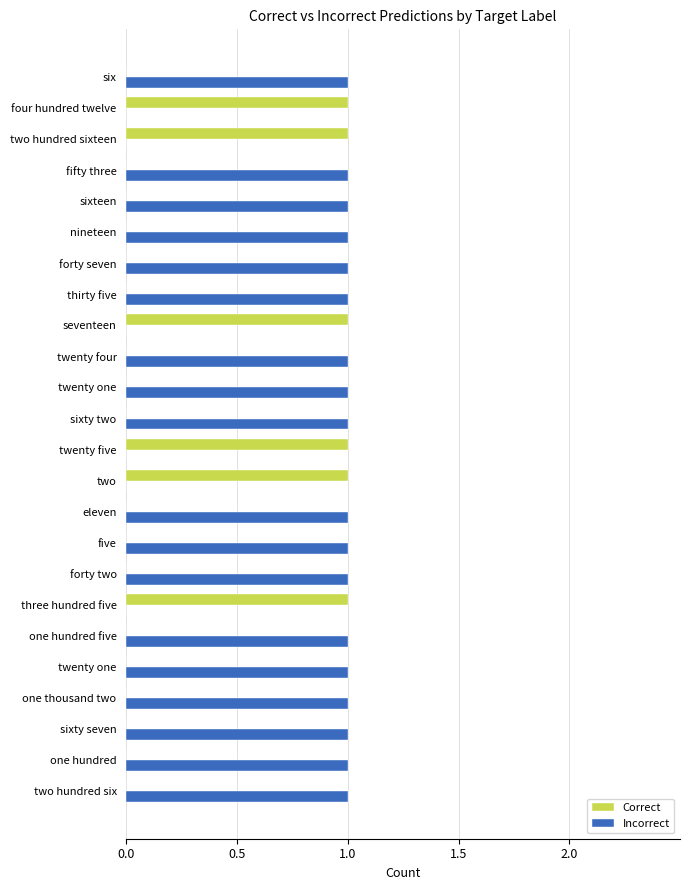

How many distinct data groups are displayed?

2